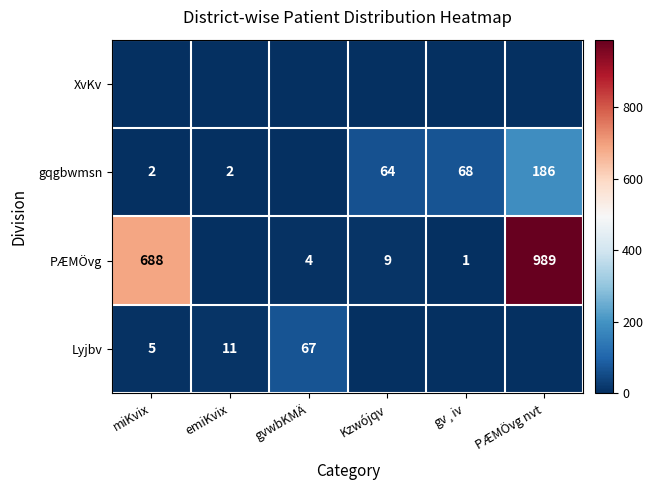

What is the sum of the gqgbwmsn values at gv¸iv and miKvix?

70